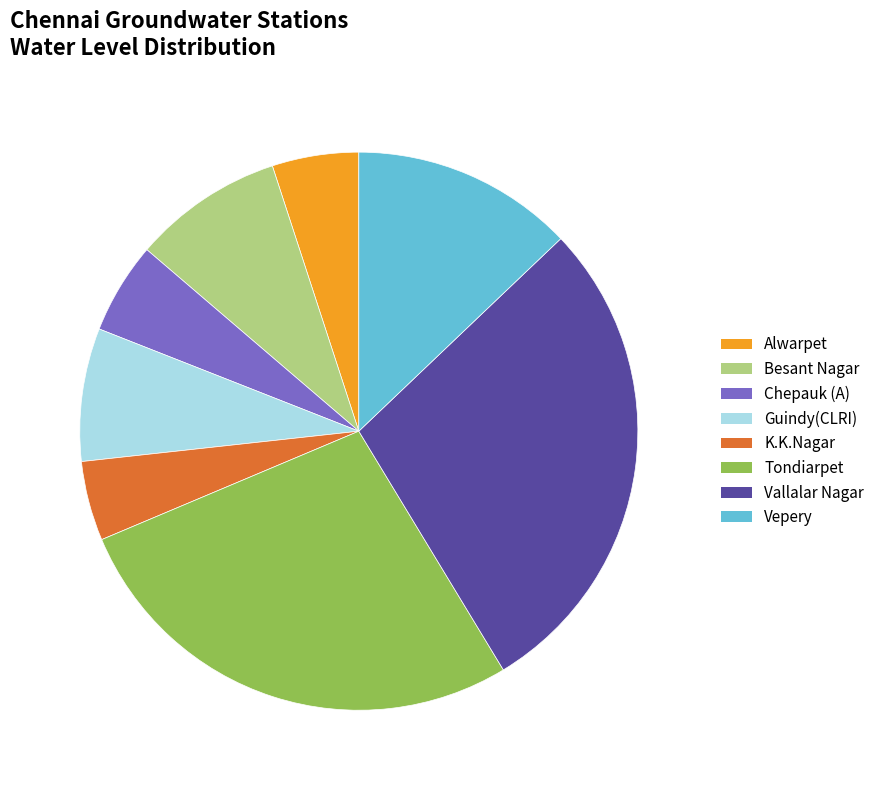

To the nearest percent, what is the difference between the largest and smallest slice percentages?

24%